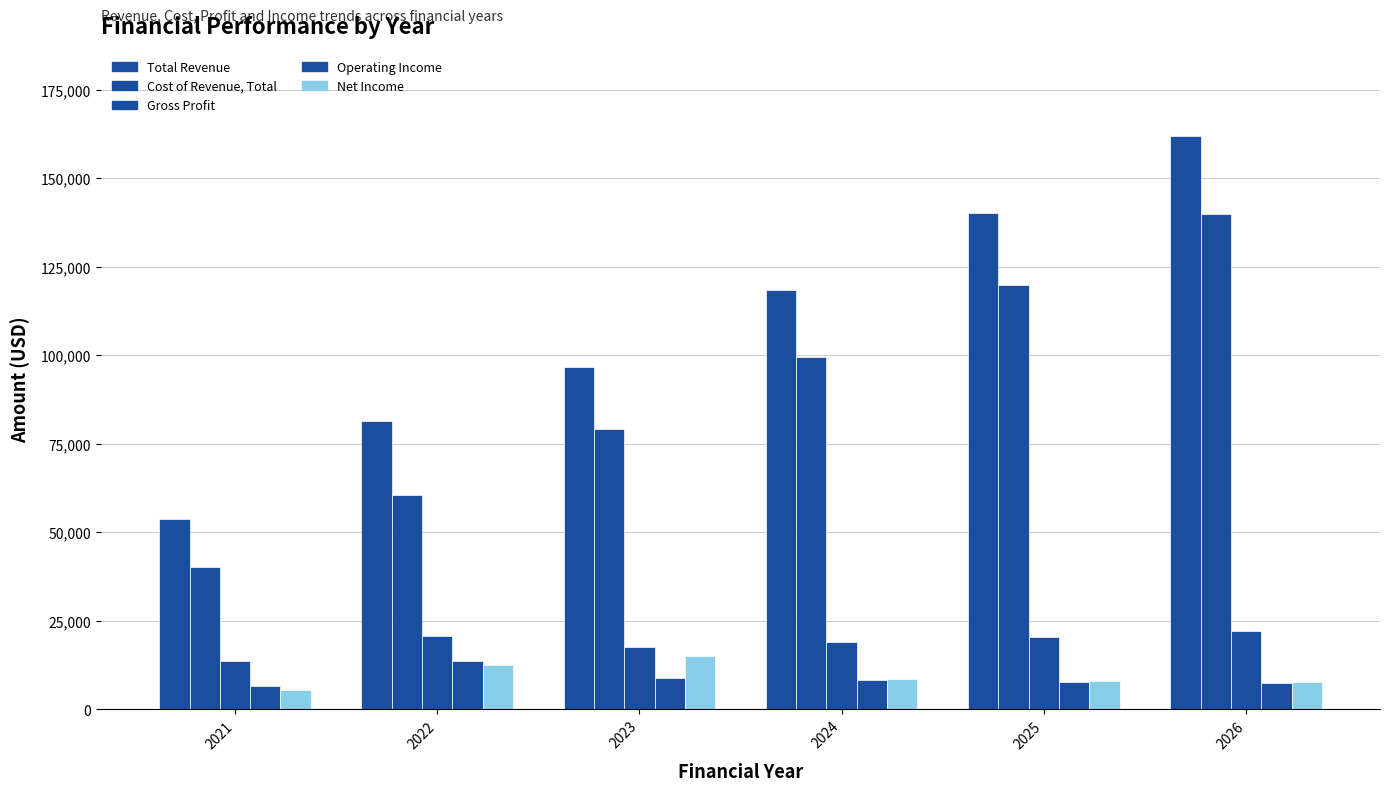

What is the value of the Net Income bar at the 3rd from the left?

14999.0